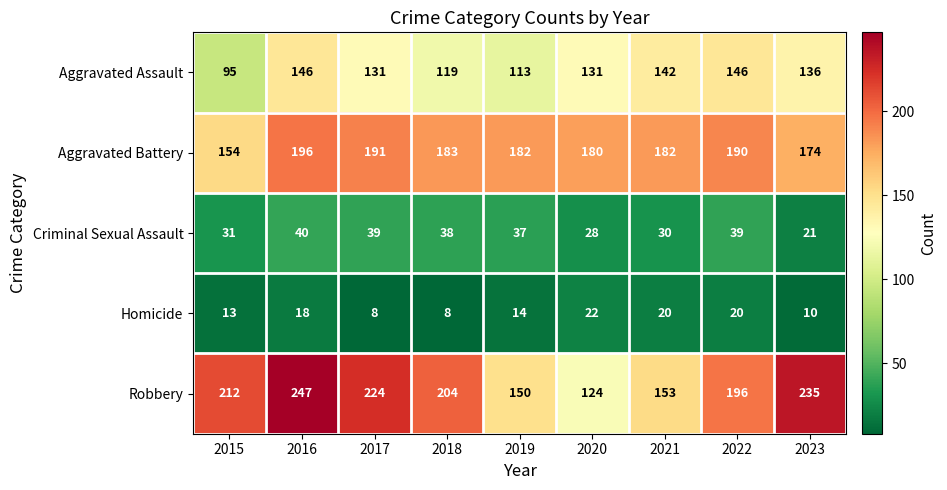

How many series are shown in this chart?

5